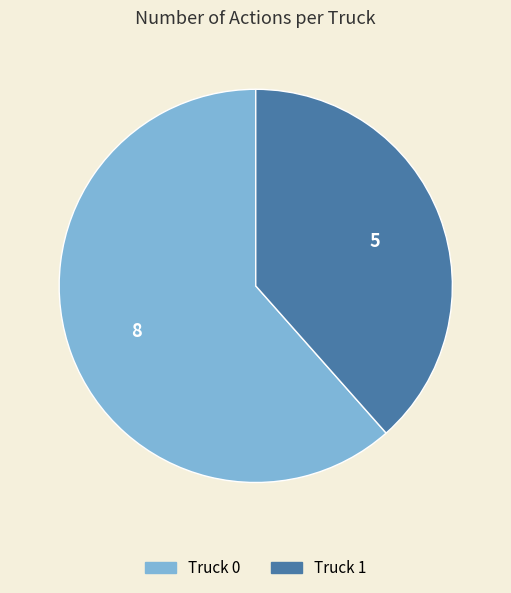

Between Truck 1 and Truck 0, which is larger?

Truck 0